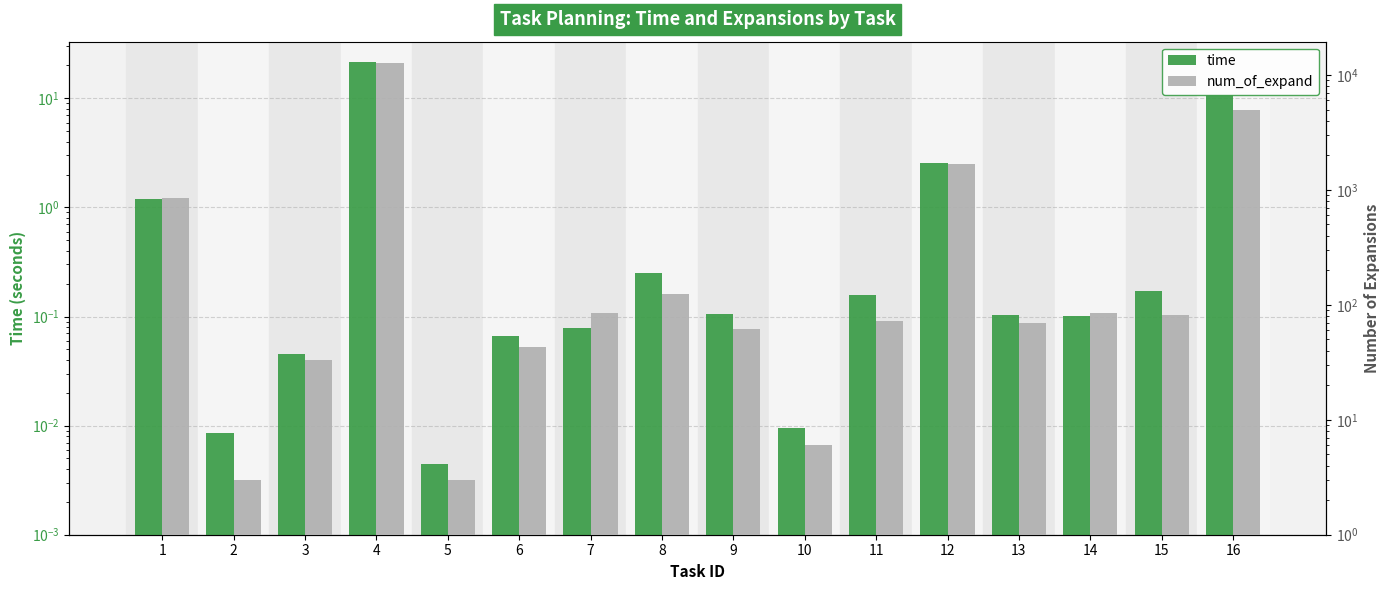

At how many categories does at least one series exceed 7431?

1